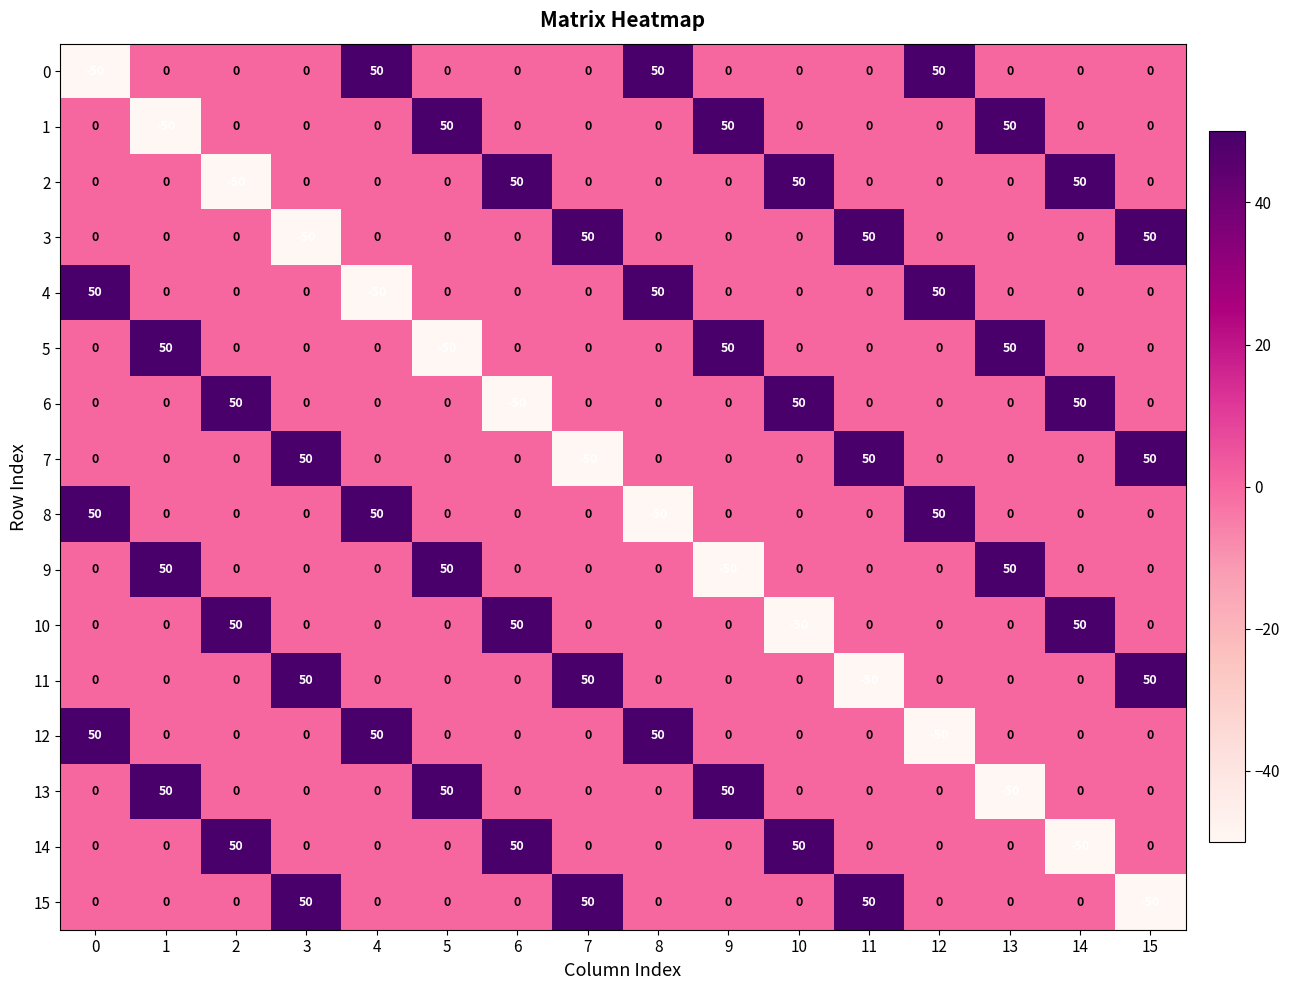

What is the spread (max minus min) of values at 3?

100